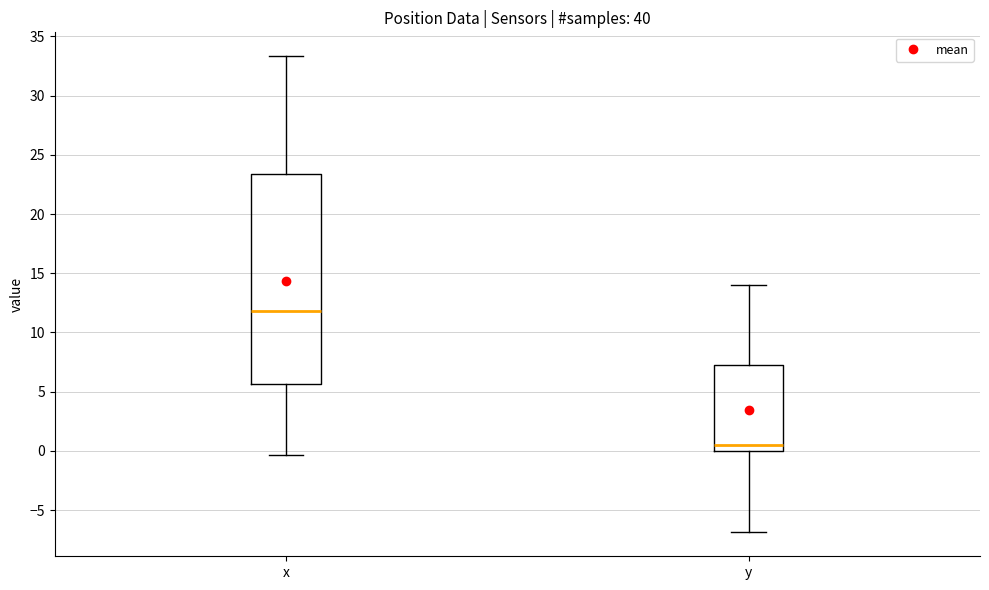

Which box's median line is the highest?

x